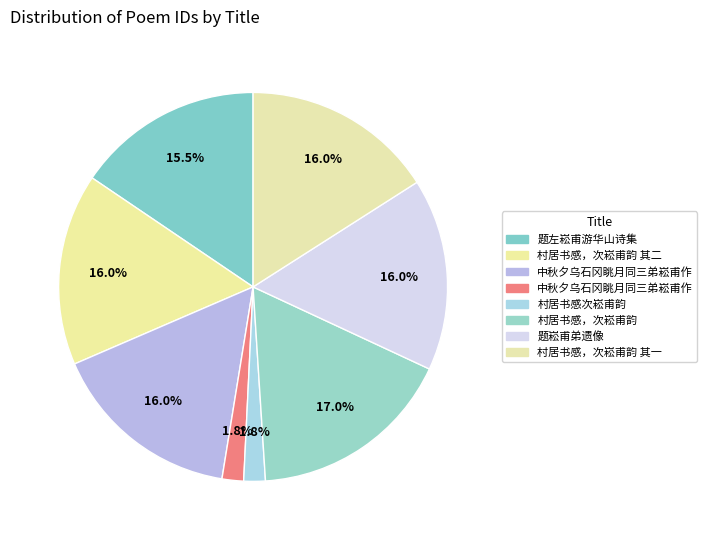

To the nearest percent, what is the difference between the largest and smallest slice percentages?

15%